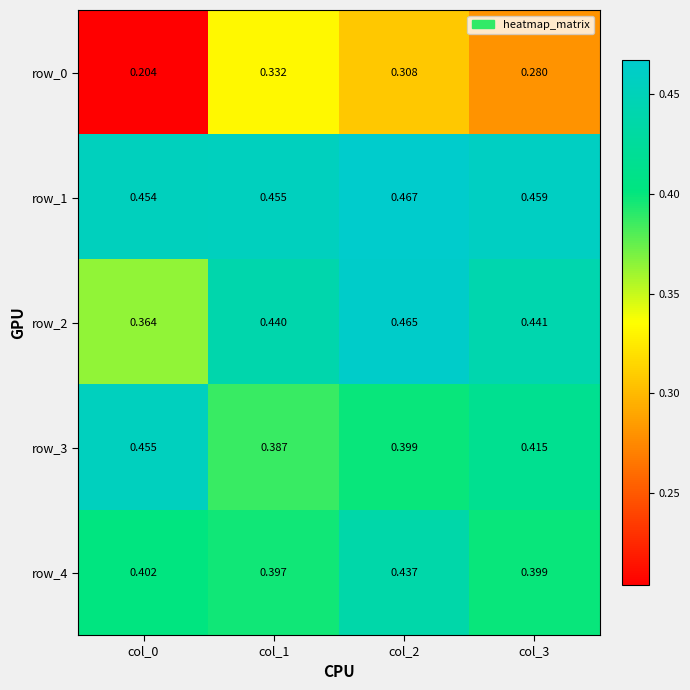

Is the value of row_4 at col_3 greater than the value of row_0 at col_3?

Yes